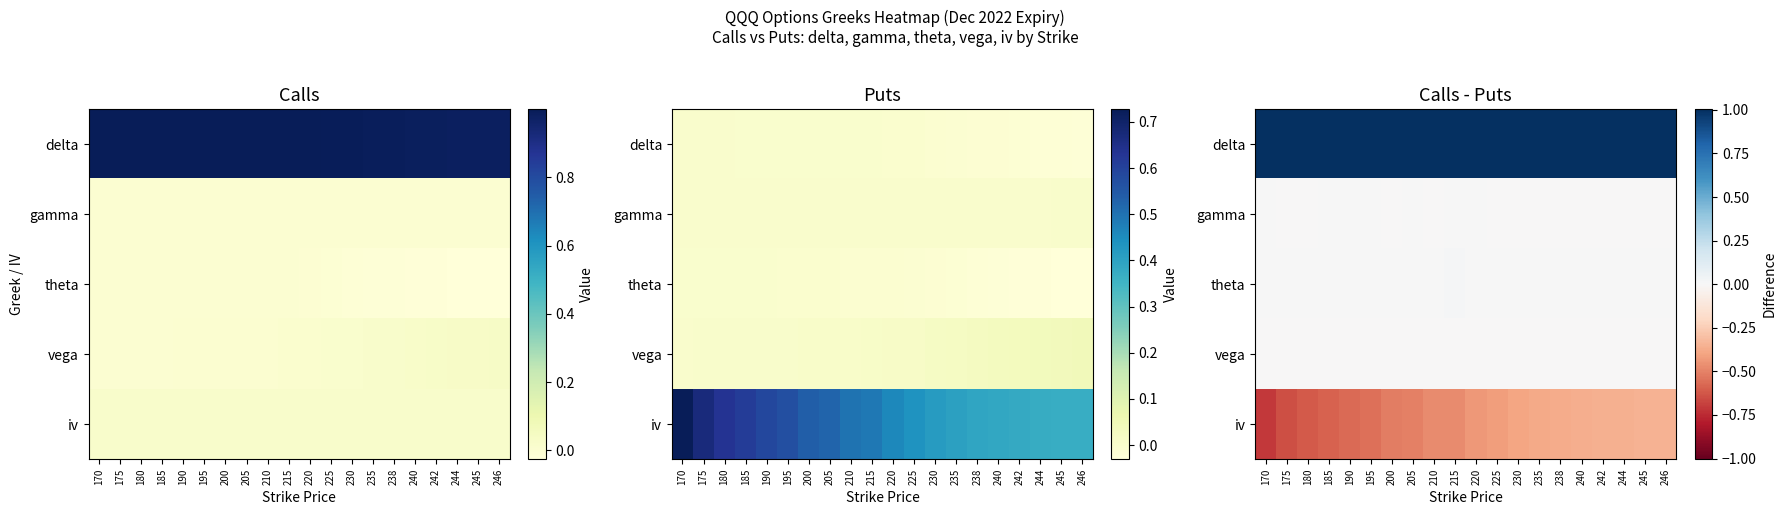

At how many categories does at least one series exceed 0?

20